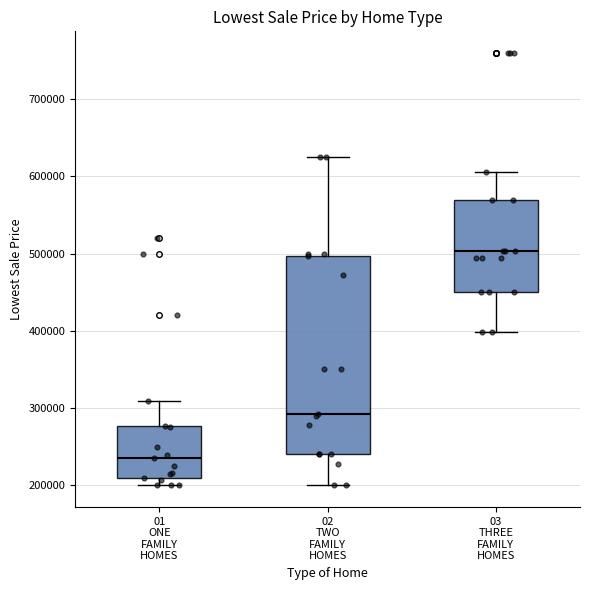

Reading left to right, read every box against the y-axis: the position of its median line, the range the box covers, and the ends of its whiskers. The values are not printed on the chart, so give them approximately, as read against the axis.

01 ONE FAMILY HOMES: median 240000, box 210000 to 280000, whiskers 200000 to 310000
02 TWO FAMILY HOMES: median 290000, box 240000 to 500000, whiskers 200000 to 630000
03 THREE FAMILY HOMES: median 500000, box 450000 to 570000, whiskers 400000 to 610000